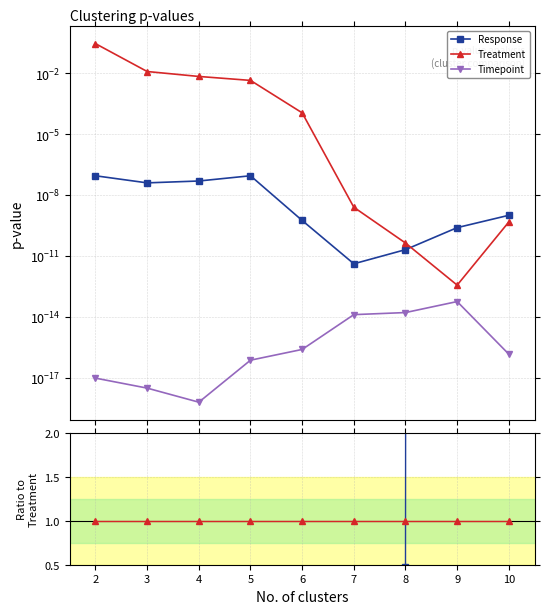

True or false: Timepoint has more than 0 interior local peaks.

True